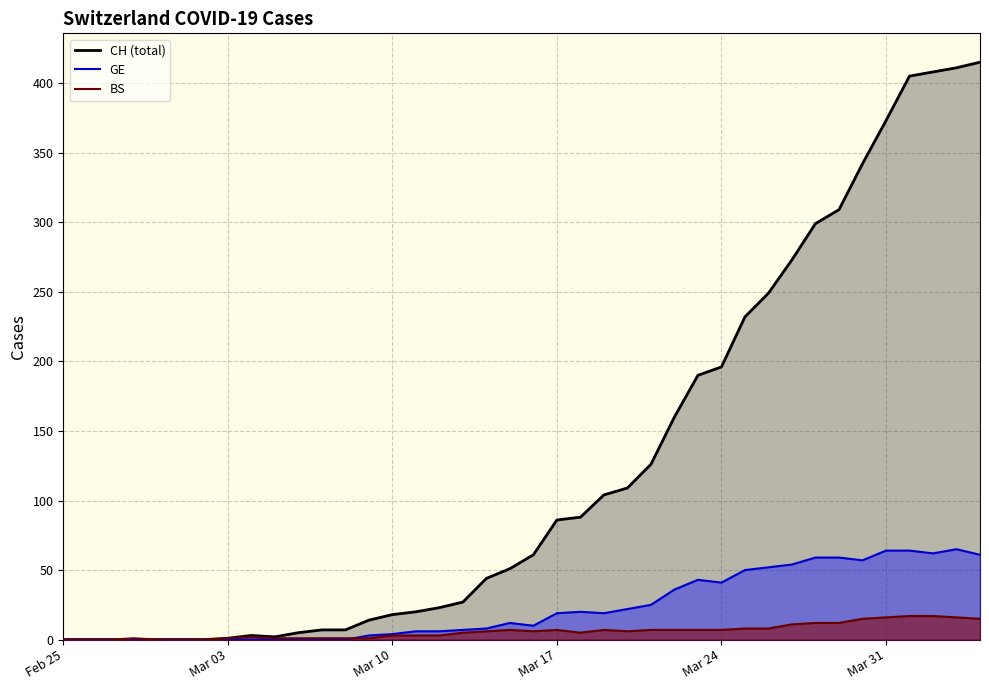

Which series has the widest spread of values?

CH